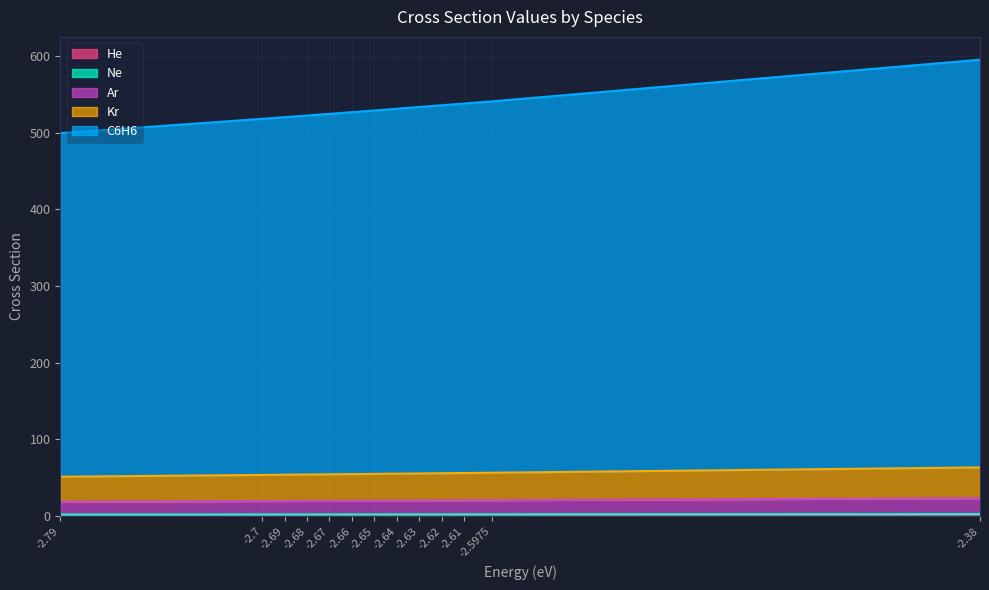

What are all the series names shown in the legend?

He, Ne, Ar, Kr, C6H6